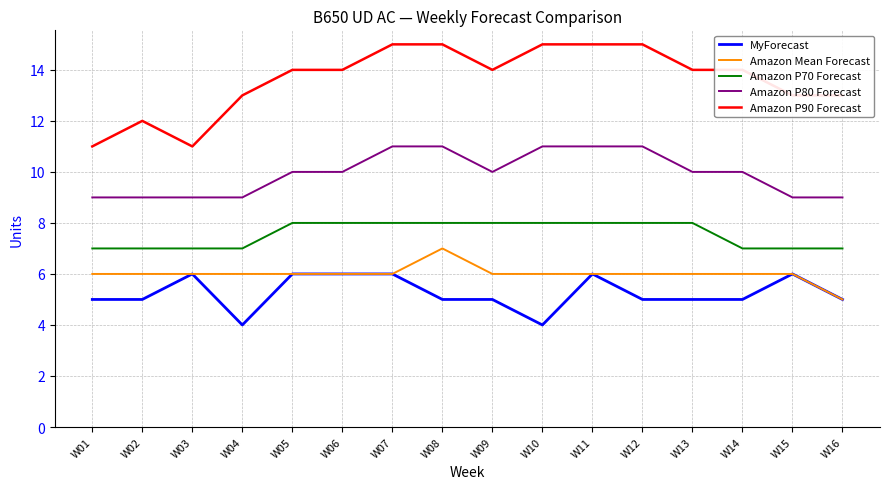

Is the value of Amazon P80 Forecast at W08 greater than the value of Amazon Mean Forecast at W11?

Yes